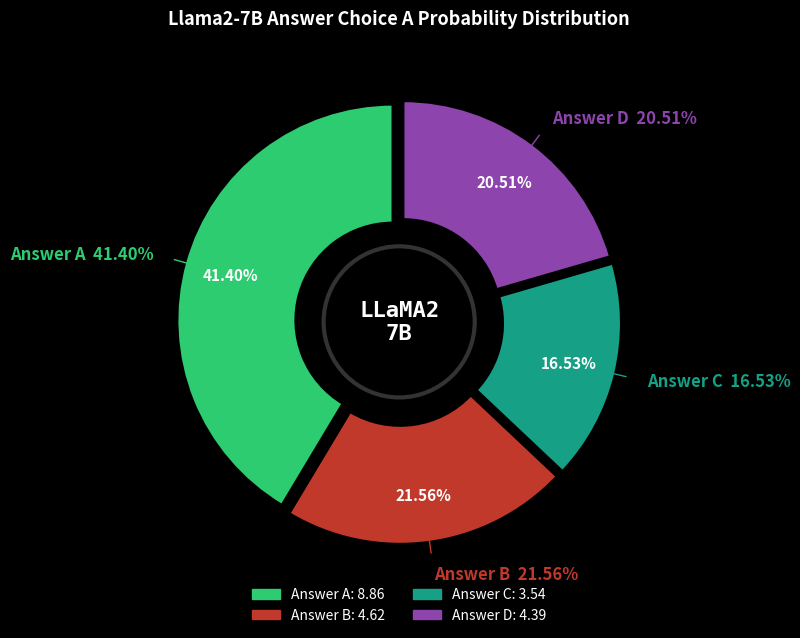

Does any single category account for the majority?

No